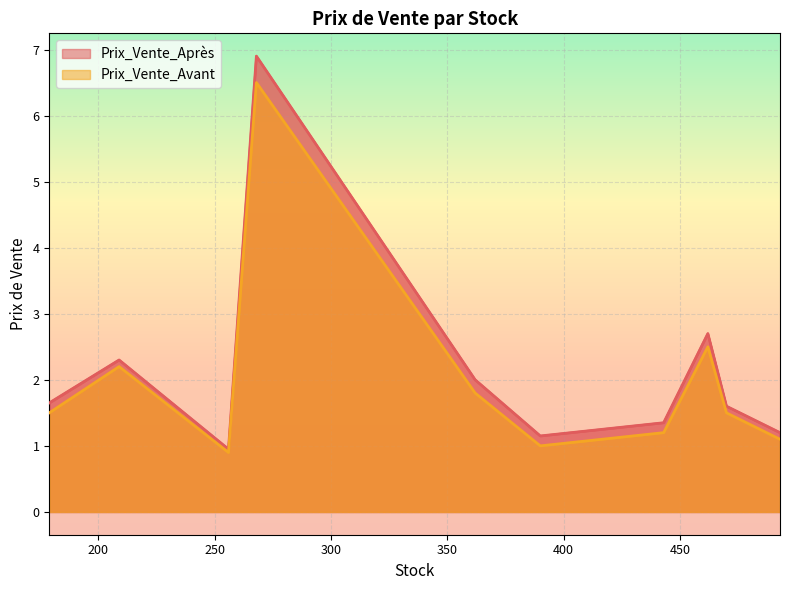

Is the value of Prix_Vente_Avant at 462 greater than the value of Prix_Vente_Après at 390?

Yes